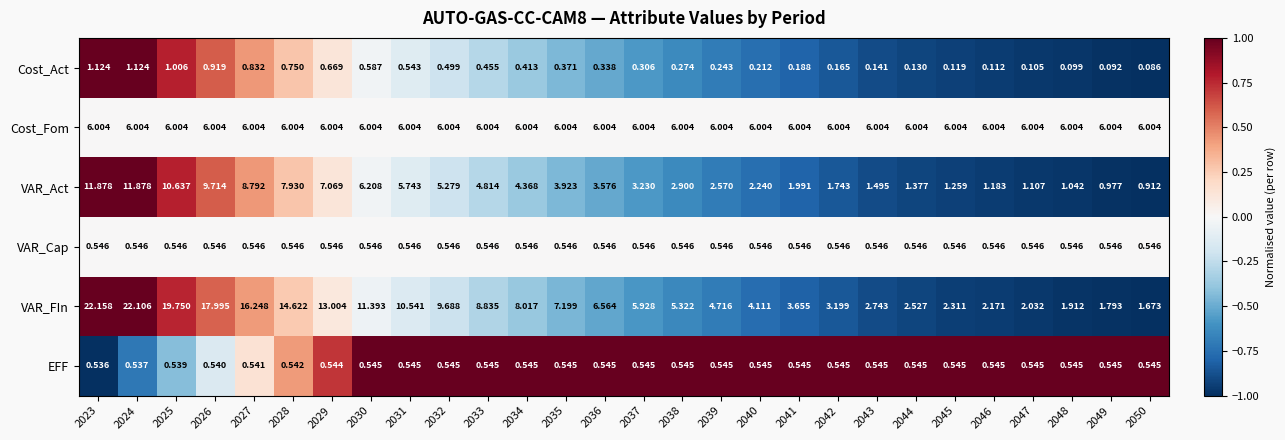

How many categories are shown in the chart?

28